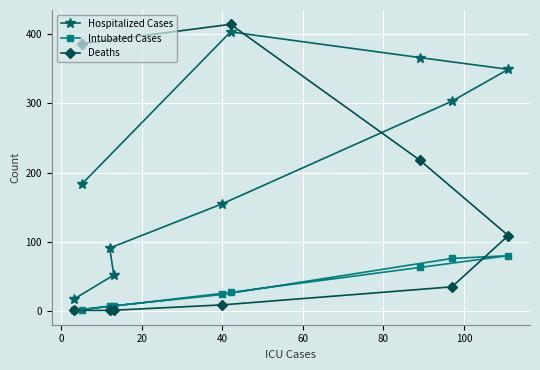

Rank the series by their average value, from highest to lowest.

Hospitalized Cases, Deaths, Intubated Cases